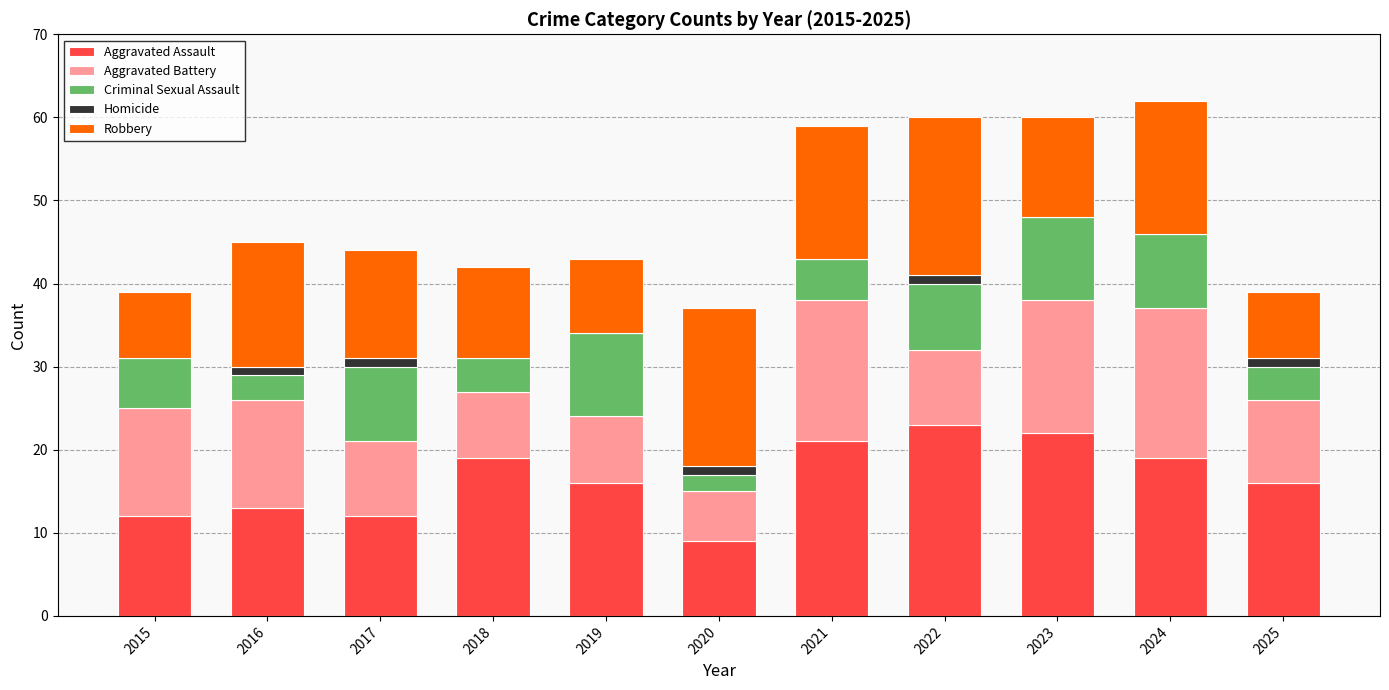

How many series are shown in this chart?

5